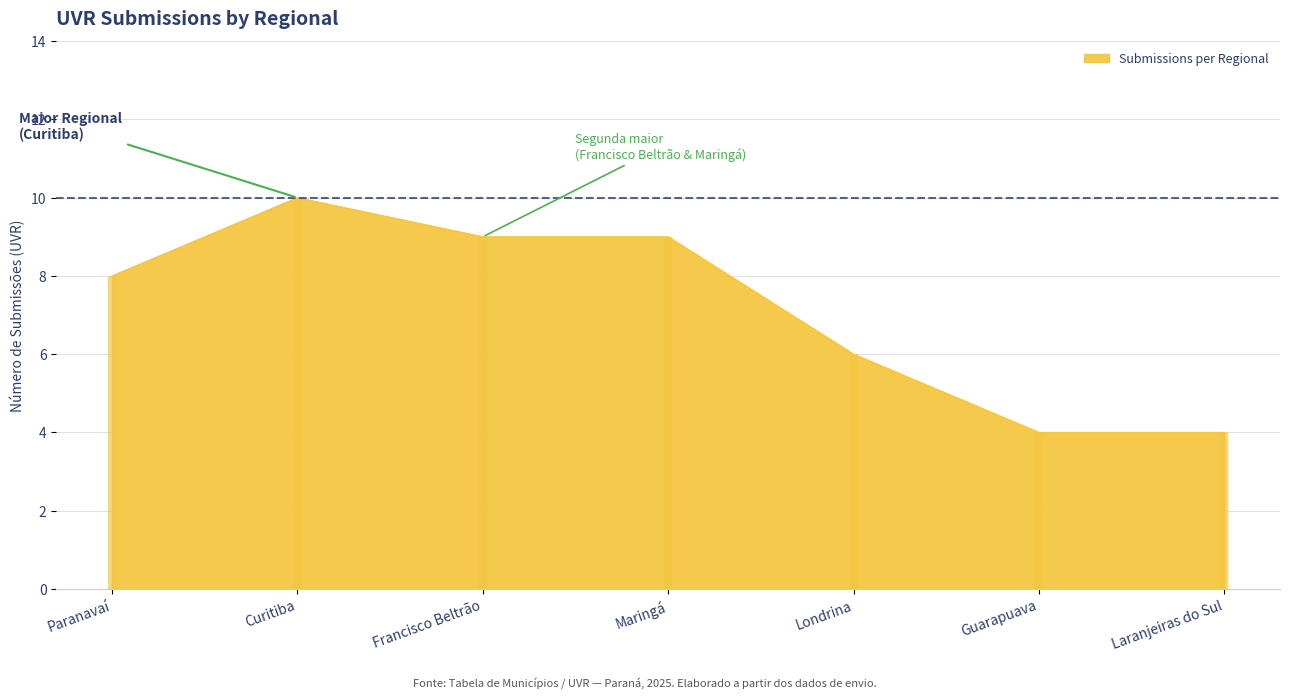

What is the approximate value of Submissions per Regional at Londrina?

6